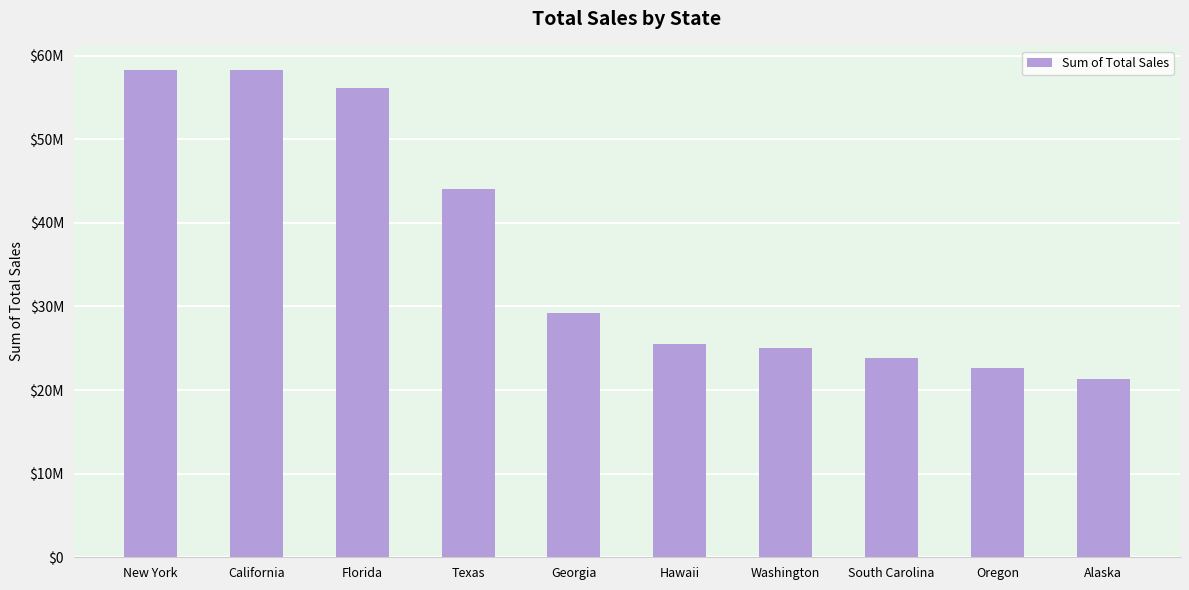

Reading left to right, transcribe all the data shown in this chart.

58267500	58240000	56185000	44098750	29221000	25542500	25023750	23805500	22630000	21343750